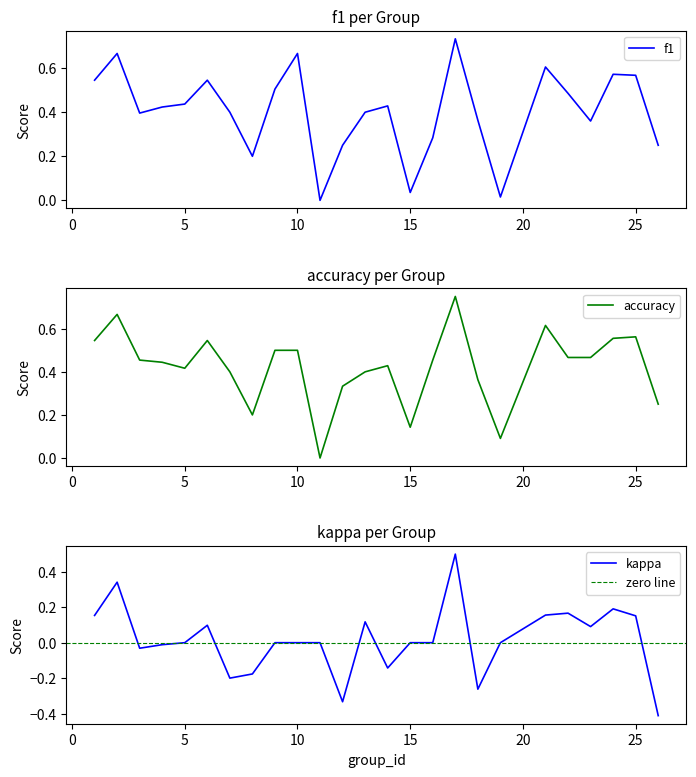

Between 6 and 4, which is larger?

6